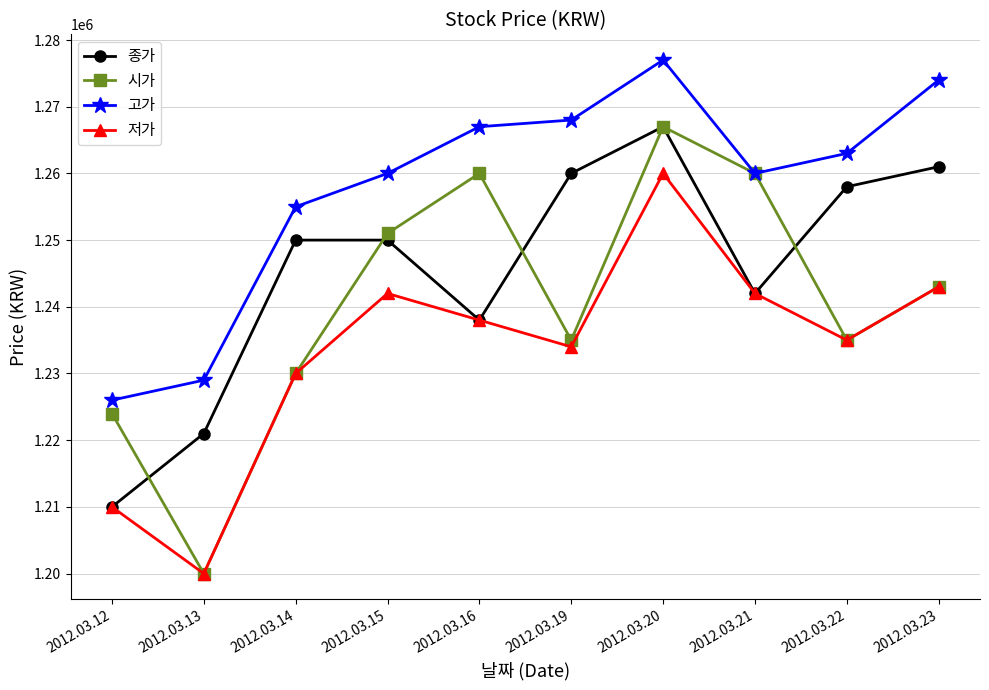

Rank the series by their average value, from lowest to highest.

저가, 시가, 종가, 고가